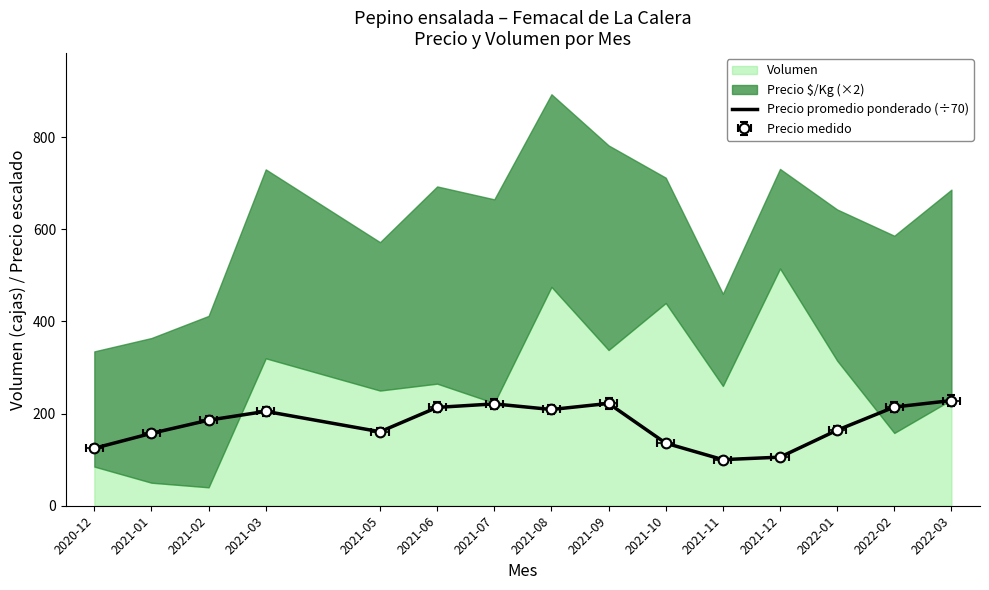

Where does the data first go above 185?

2021-02